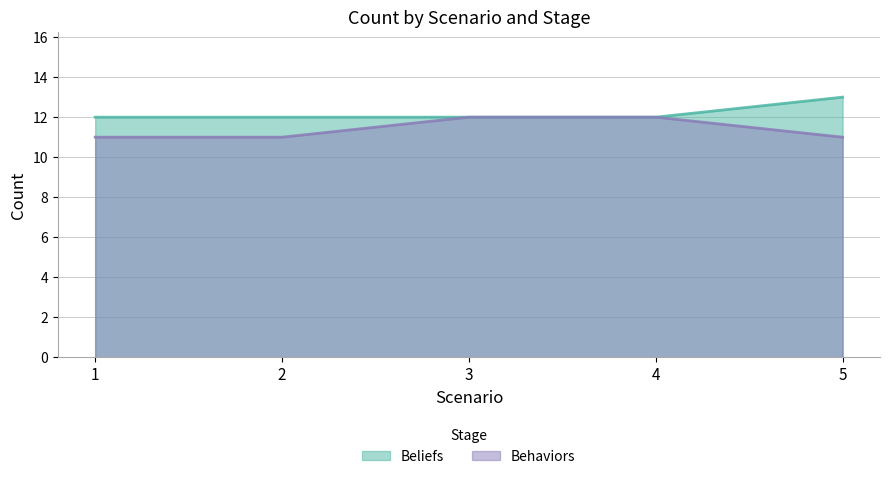

The Beliefs series shows 13 at 5. True or false?

True